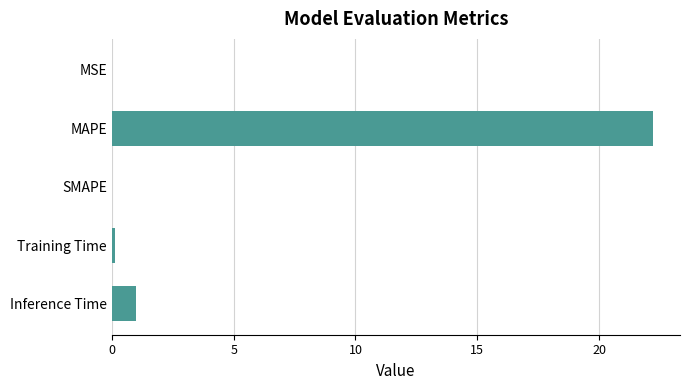

Which category has the highest value across all series?

MAPE